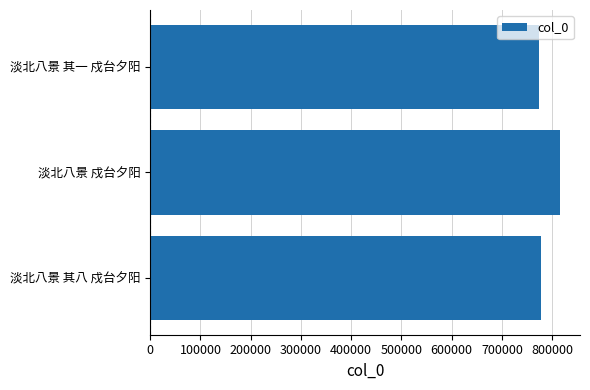

Where is the data nearest to the value 794268?

淡北八景 其八 戍台夕阳